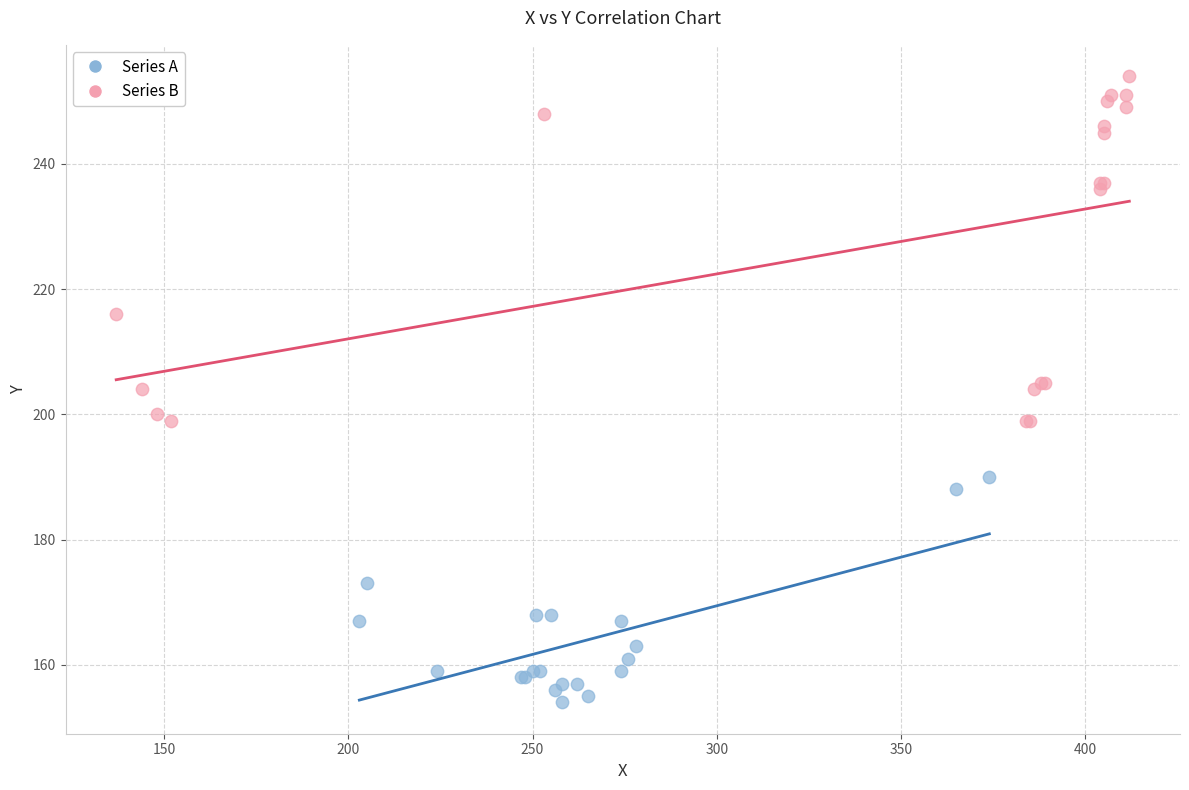

Which series contains the lowest Y value?

Series A